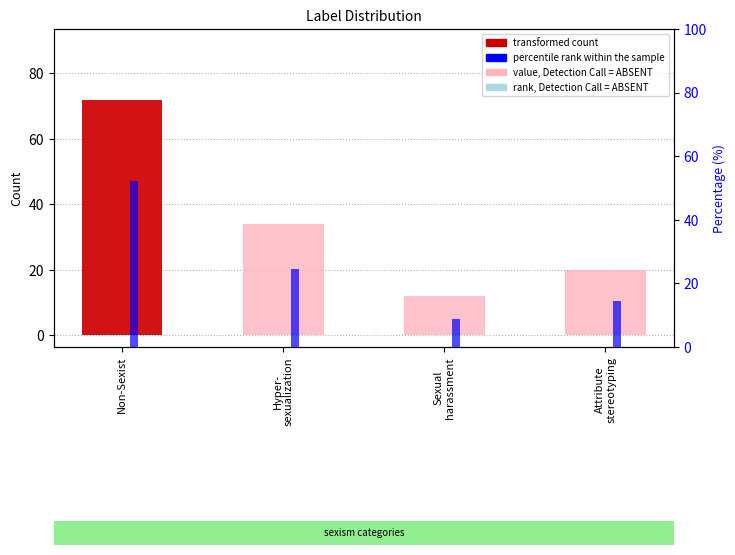

Are the bars horizontal?

No